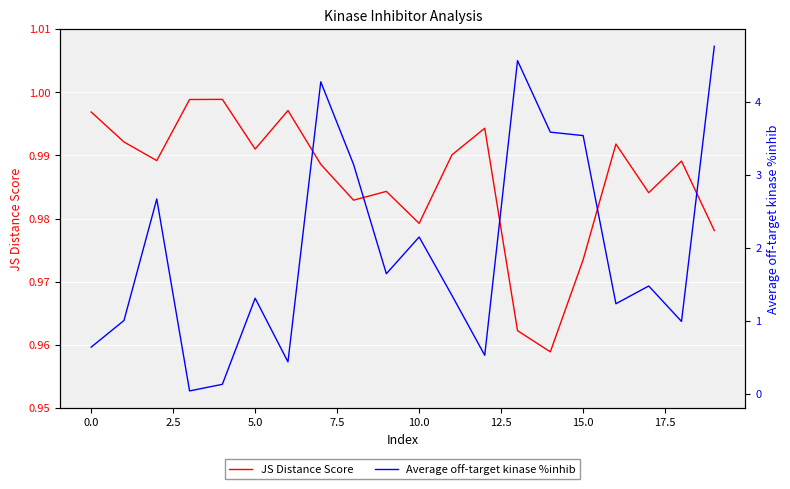

Does the chart display data point markers on the line(s)?

No